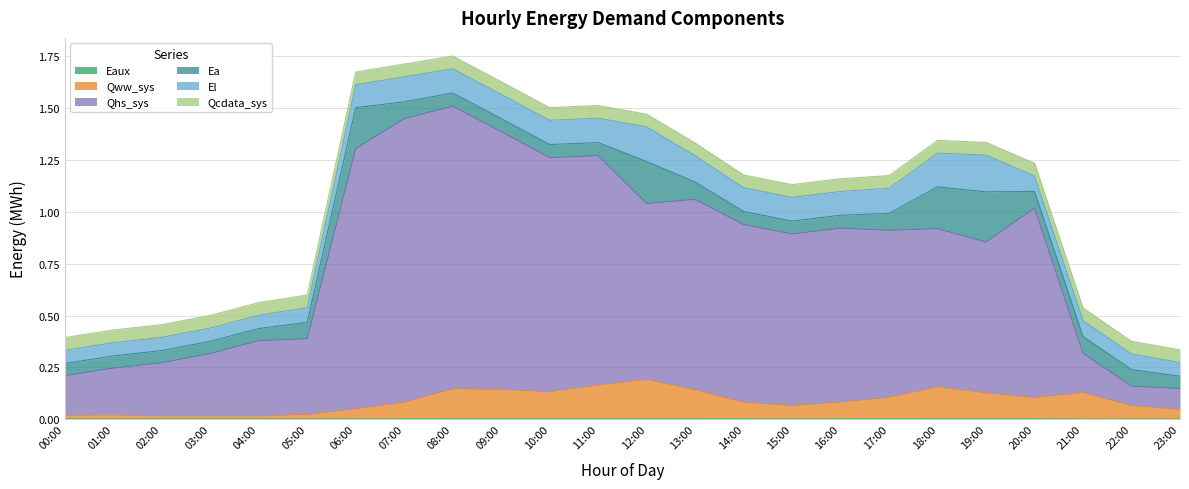

True or false: Qhs_sys has a value of 0.3 at 21:00.

True